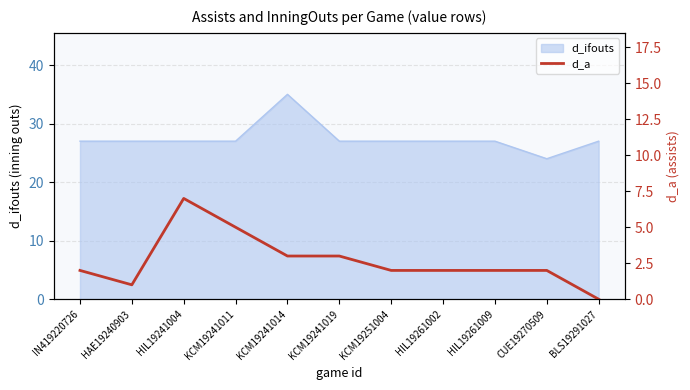

Is it true that d_ifouts equals 27 at KCM19241011?

True